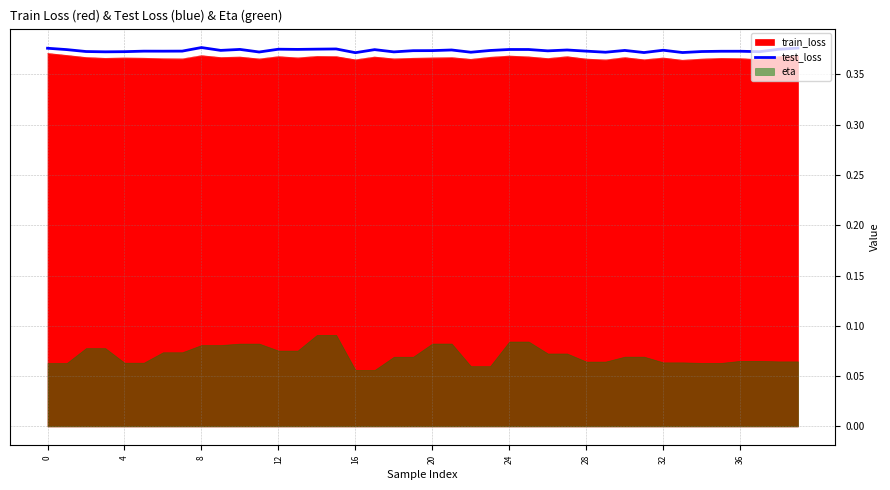

What is the greatest value displayed?

0.4